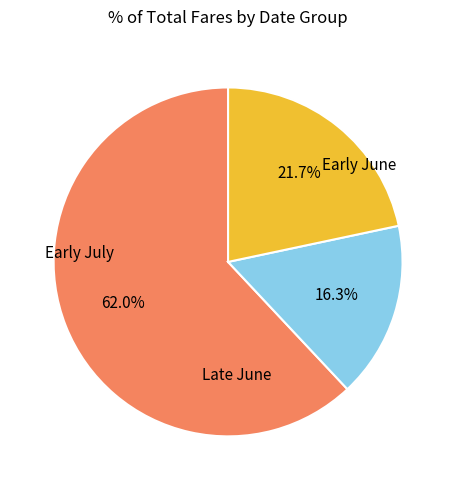

How many slices are in this pie chart?

3